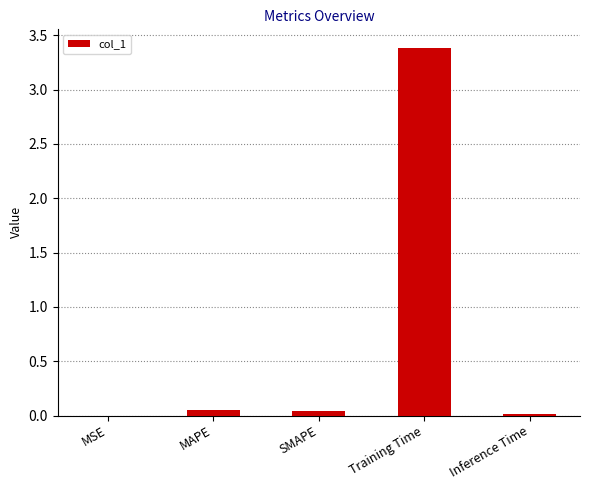

What is the sum of all values?

3.5